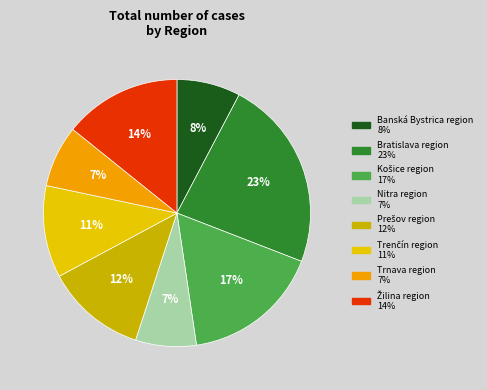

How many slices are in this pie chart?

8